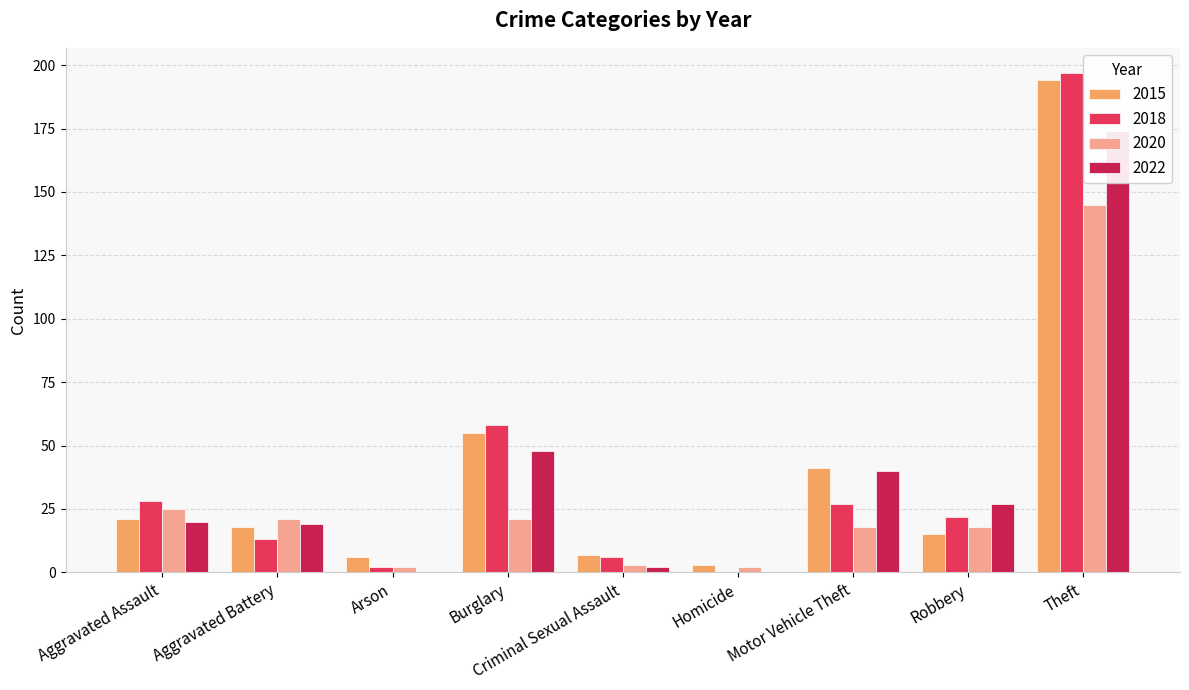

What is the sum of the 2018 values at Arson and Aggravated Assault?

30